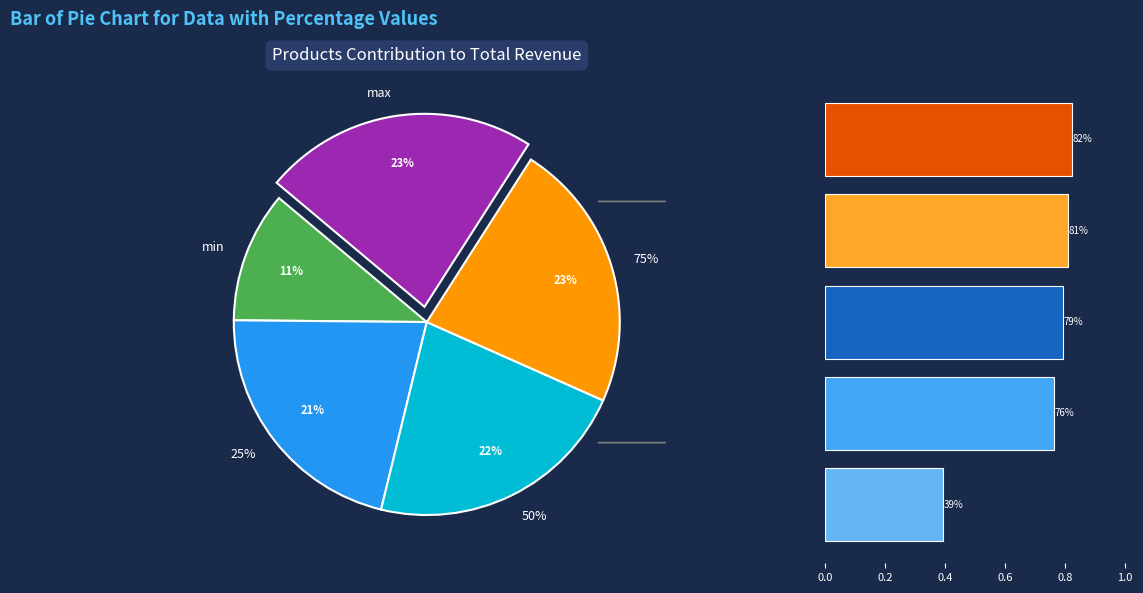

Does min account for over 50% of the chart?

No